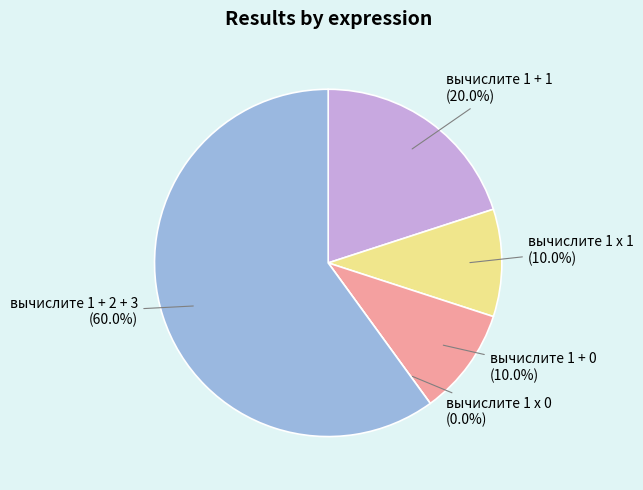

Combined, do вычислите 1 + 1 and вычислите 1 + 2 + 3 account for over 50%?

Yes